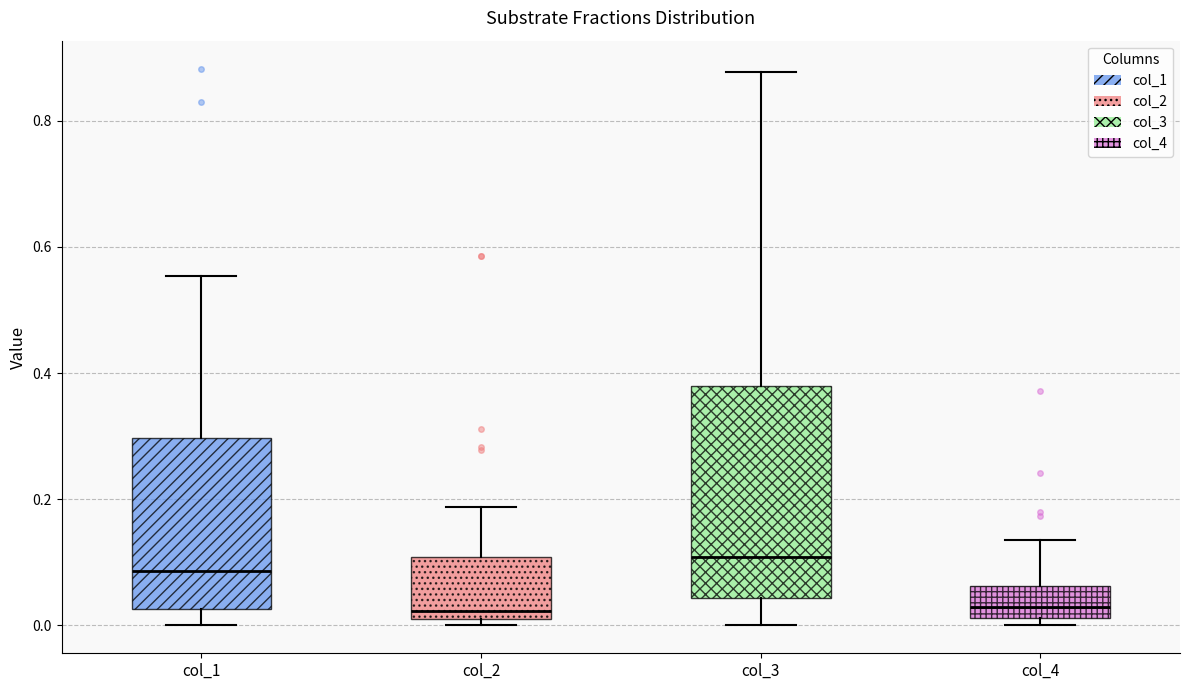

Where is the lower edge of the box for col_4 on the y-axis? The values are not printed on the chart, so give them approximately, as read against the axis.

0.02